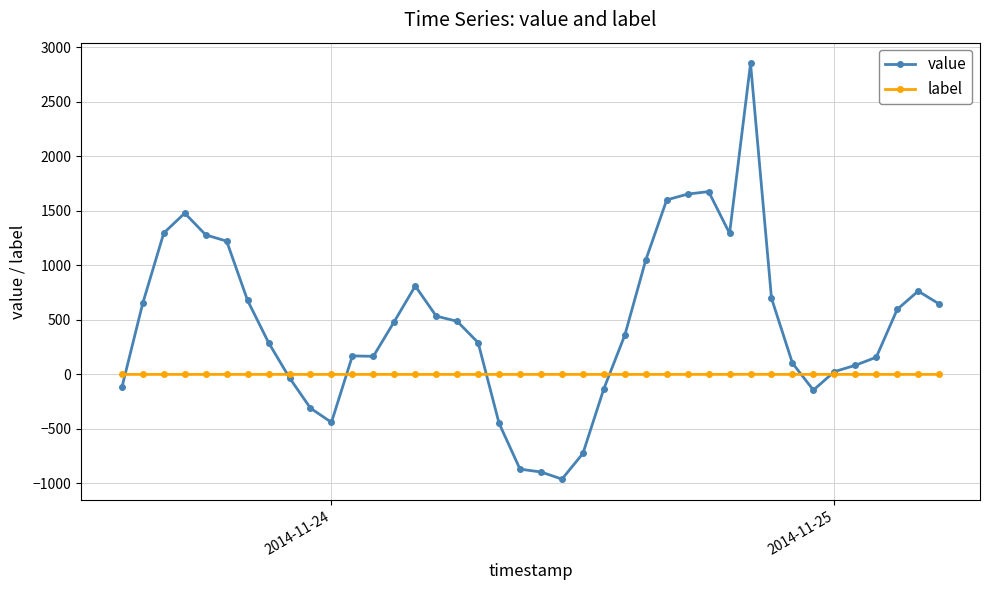

List the series in order of their peak value, highest first.

value, label